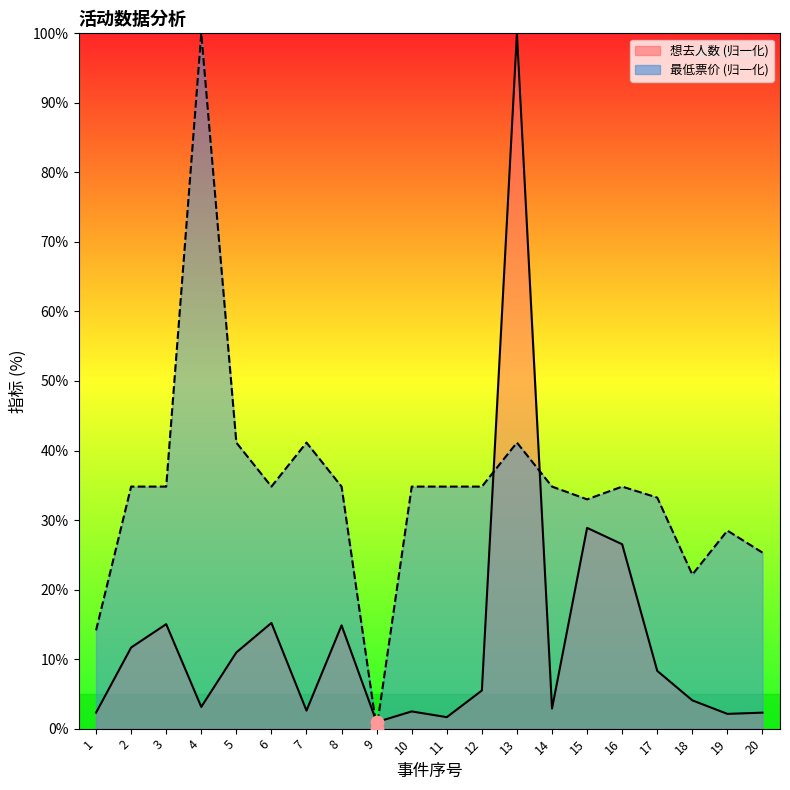

What are all the series names shown in the legend?

想去人数, 最低票价